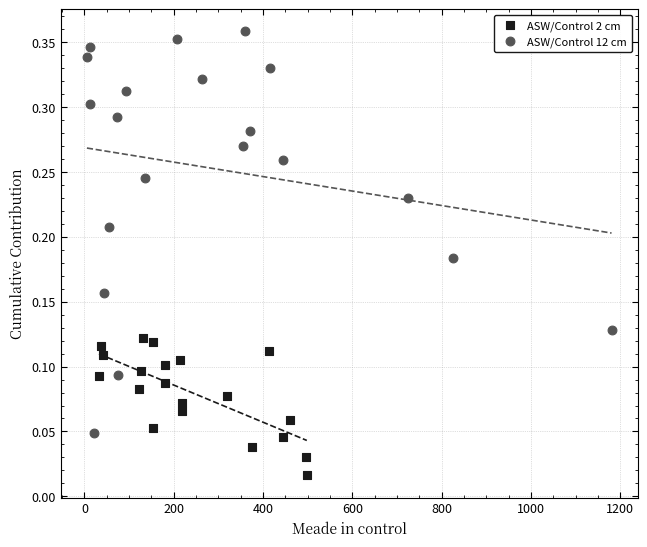

Which series has the largest Y range (max minus min)?

ASW/Control 12 cm